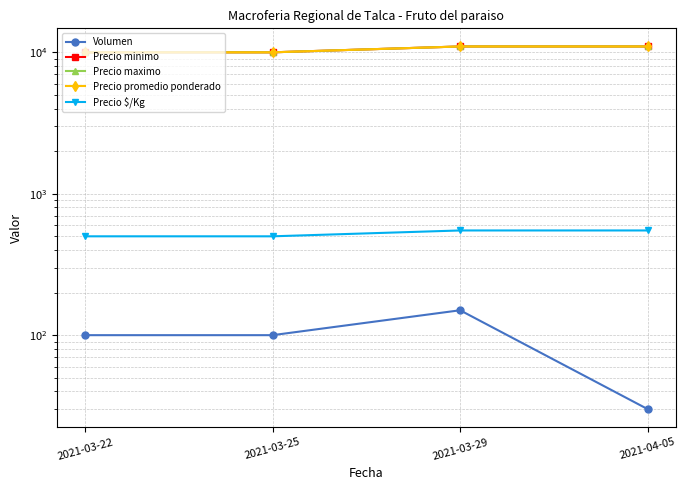

What is the maximum value shown in the chart?

11000